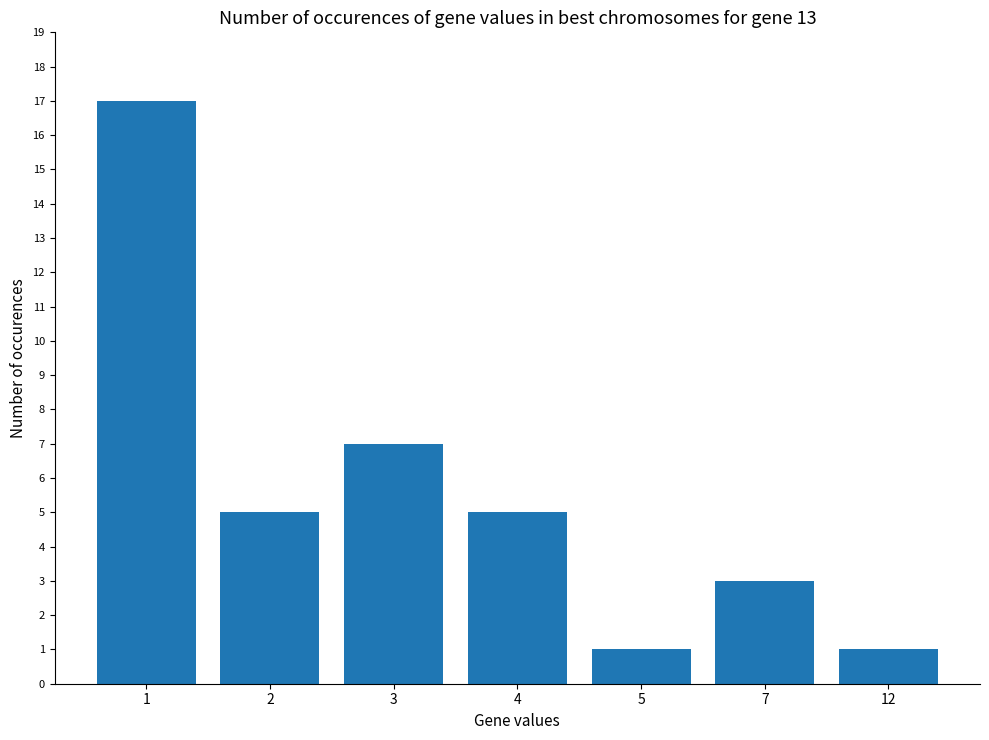

What is the sum of the values at 4 and 12?

6